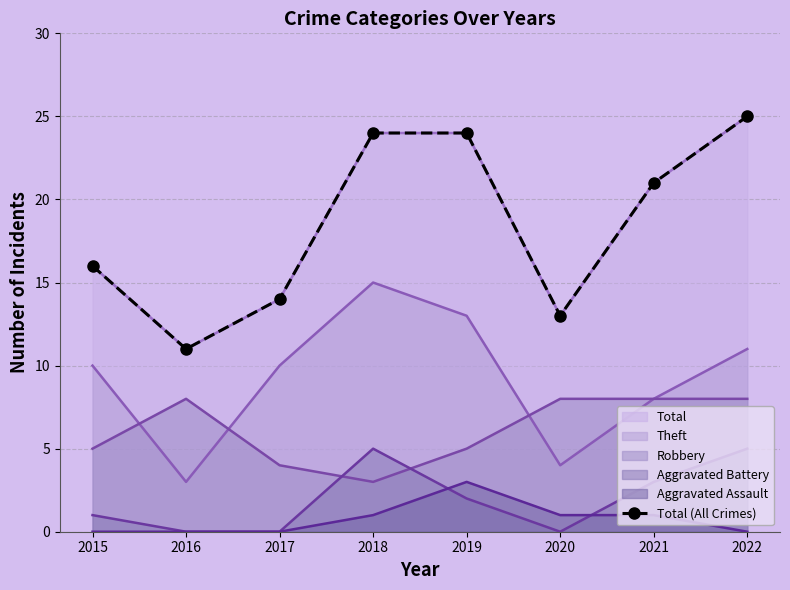

Approximately how many times larger is the value at 2020 compared to 2019?

0.5